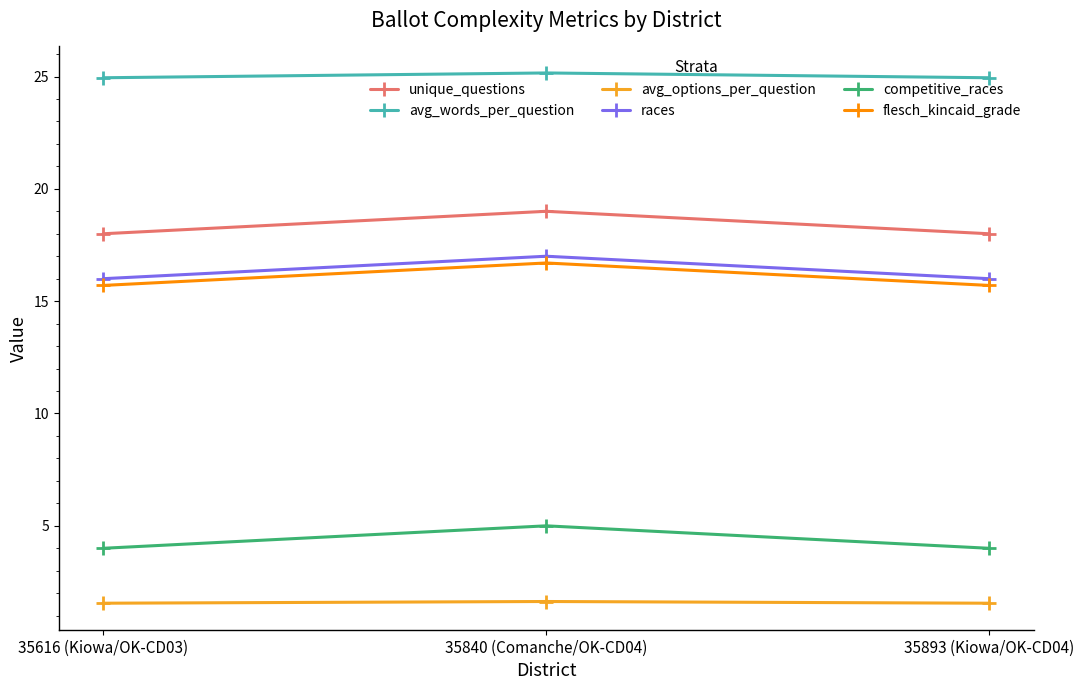

The competitive_races series shows 5.8 at 35893 (Kiowa/OK-CD04). True or false?

False